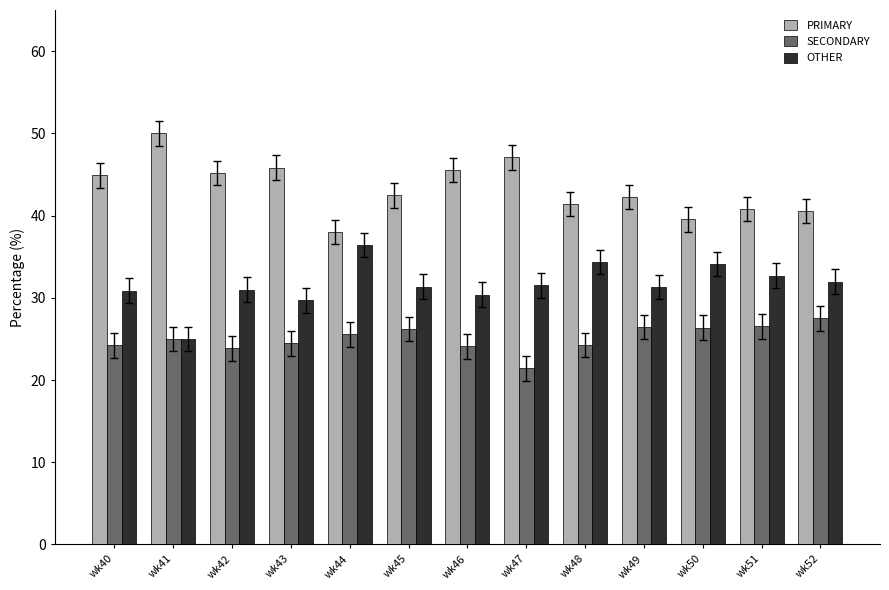

How many series are shown in this chart?

3